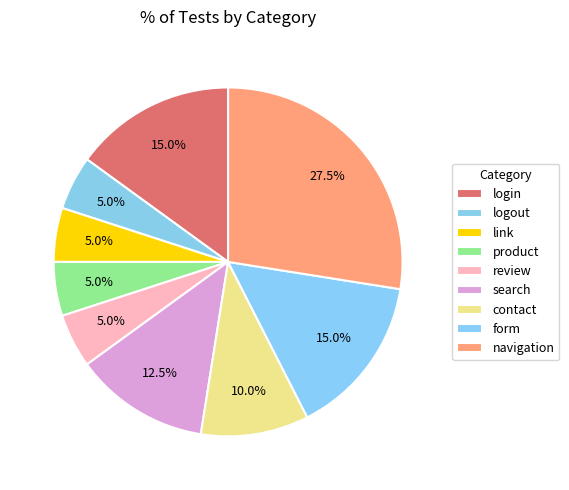

The product slice represents 1% of the pie. True or false?

False